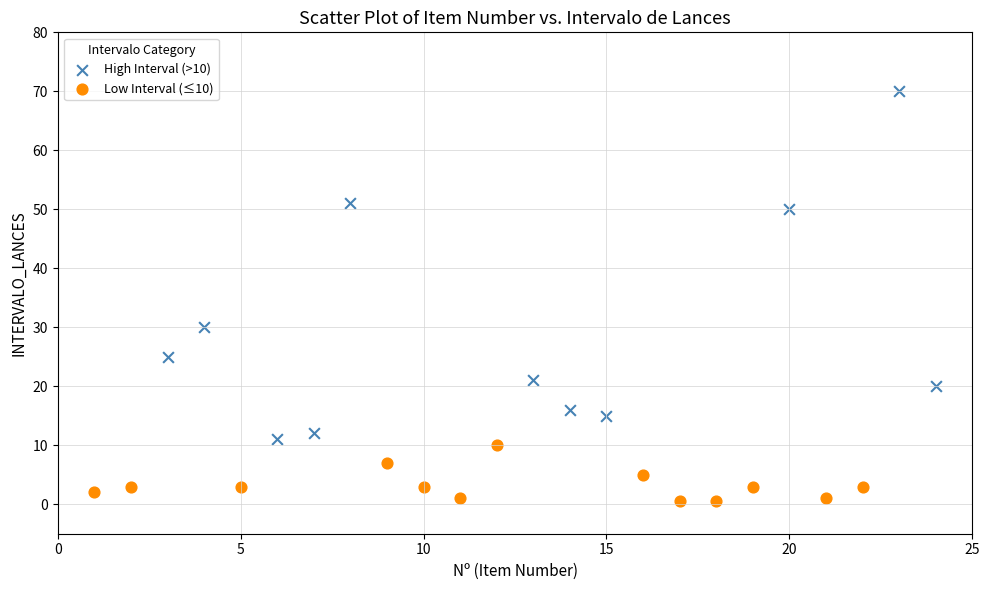

Which series reaches the minimum Y coordinate?

Low Interval (≤10)